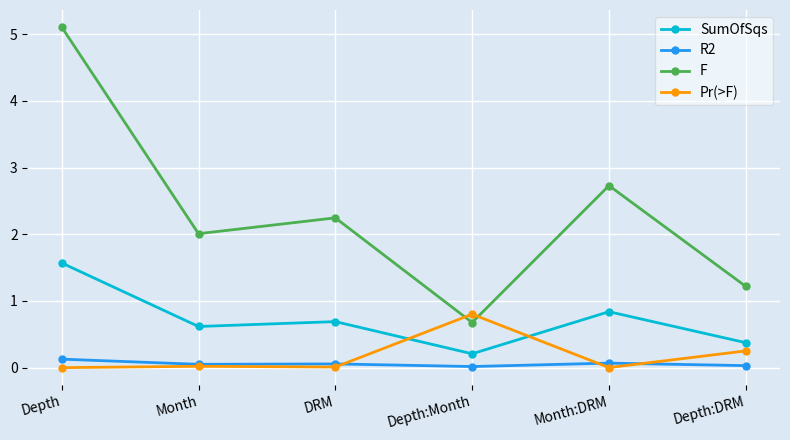

What is the label of the 1st point from the right?

Depth:DRM